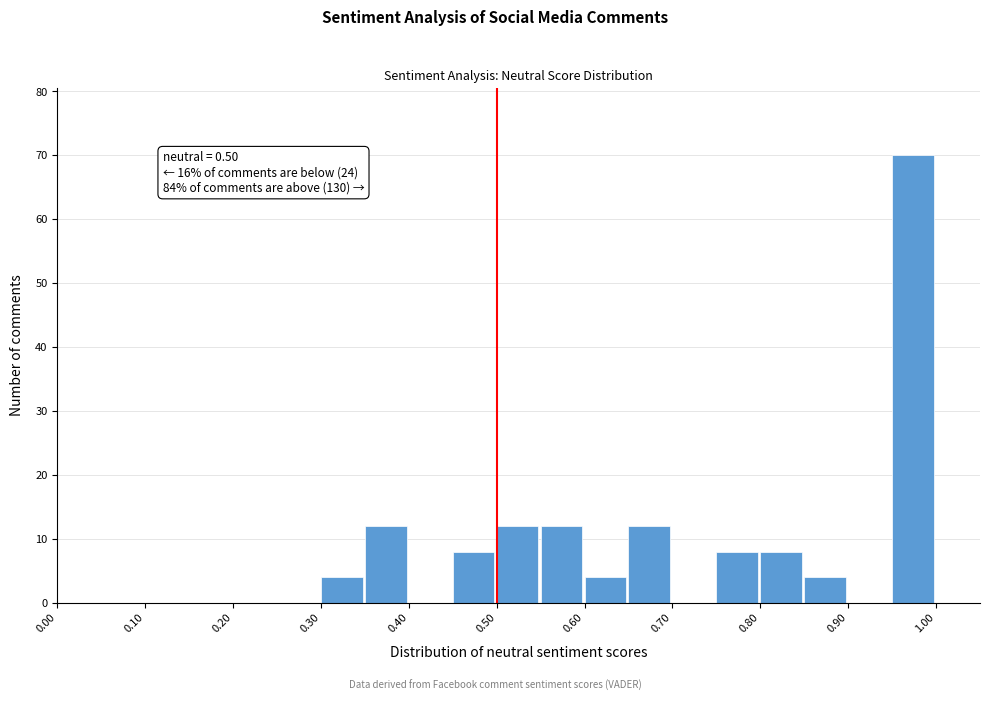

Over which range of the x-axis is the bar tallest?

0.95 to 1.00